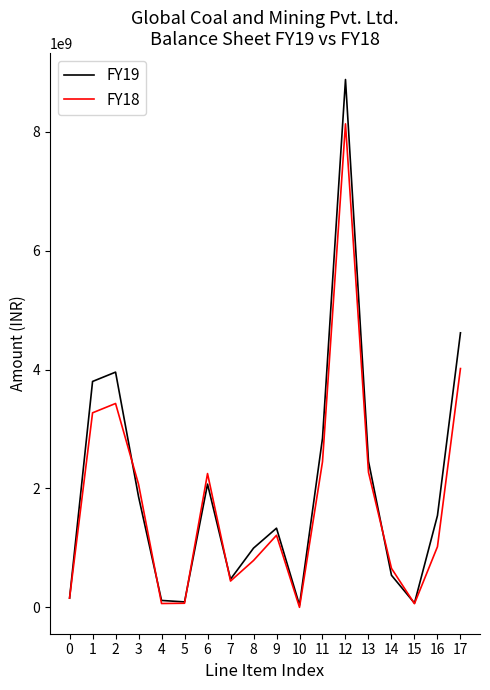

What are all the series names shown in the legend?

FY19, FY18